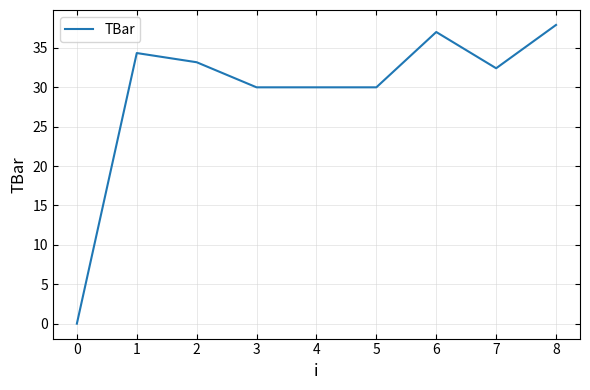

Between 6 and 1, which is larger?

6